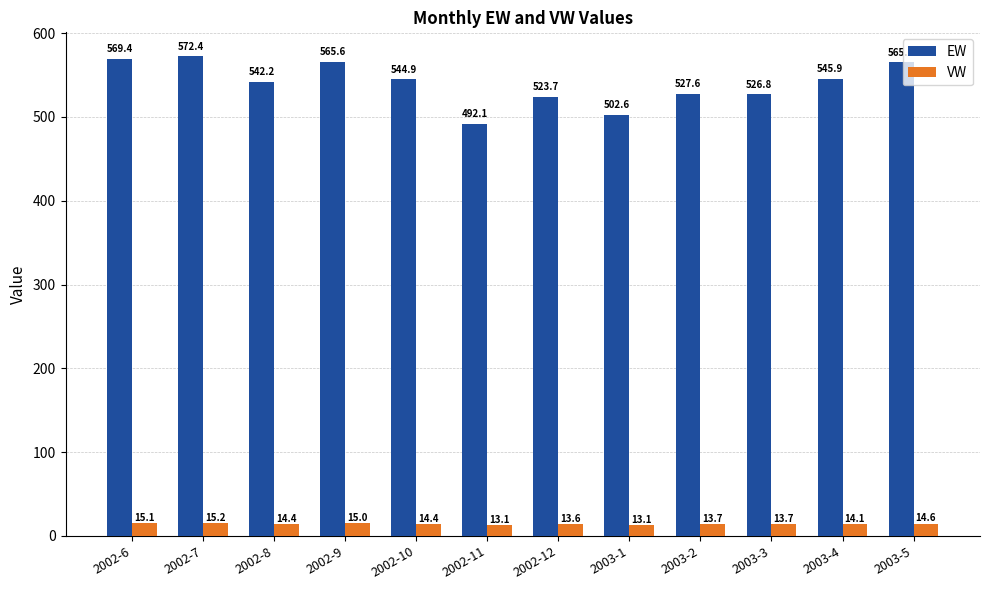

Rank the categories by EW value from lowest to highest.

2002-11, 2003-1, 2002-12, 2003-3, 2003-2, 2002-8, 2002-10, 2003-4, 2003-5, 2002-9, 2002-6, 2002-7